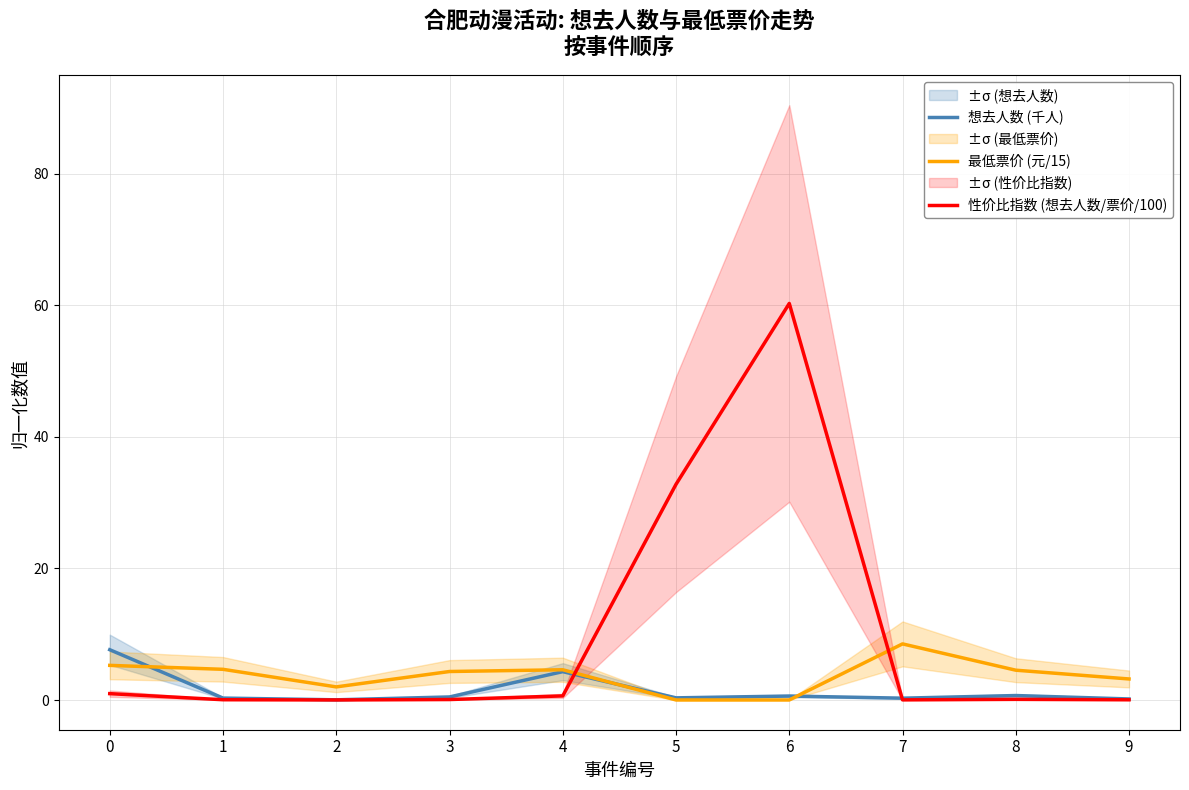

Reading right to left, what are all the values shown in this chart?

想去人数 (千人): 0.2	0.7	0.3	0.6	0.3	4.3	0.5	0.0	0.3	7.6
最低票价 (元/15): 3.2	4.5	8.5	0.0	0.0	4.6	4.3	2.0	4.7	5.3
性价比指数 (想去人数/票价/100): 0.0	0.1	0.0	60.3	32.8	0.6	0.1	0.0	0.0	1.0